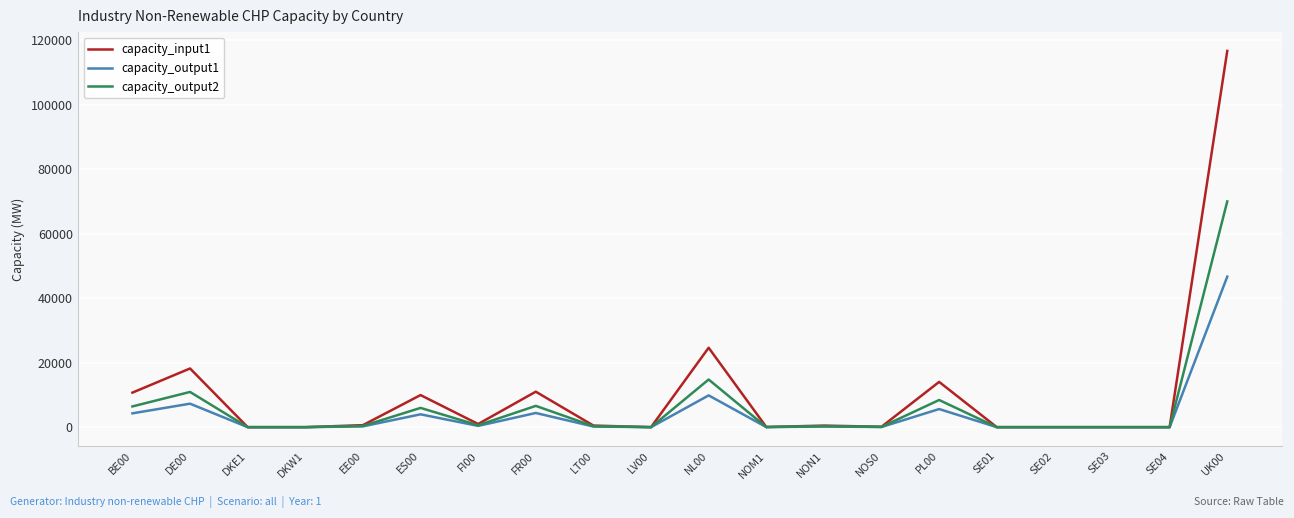

Which series has the largest range (max minus min)?

capacity_input1